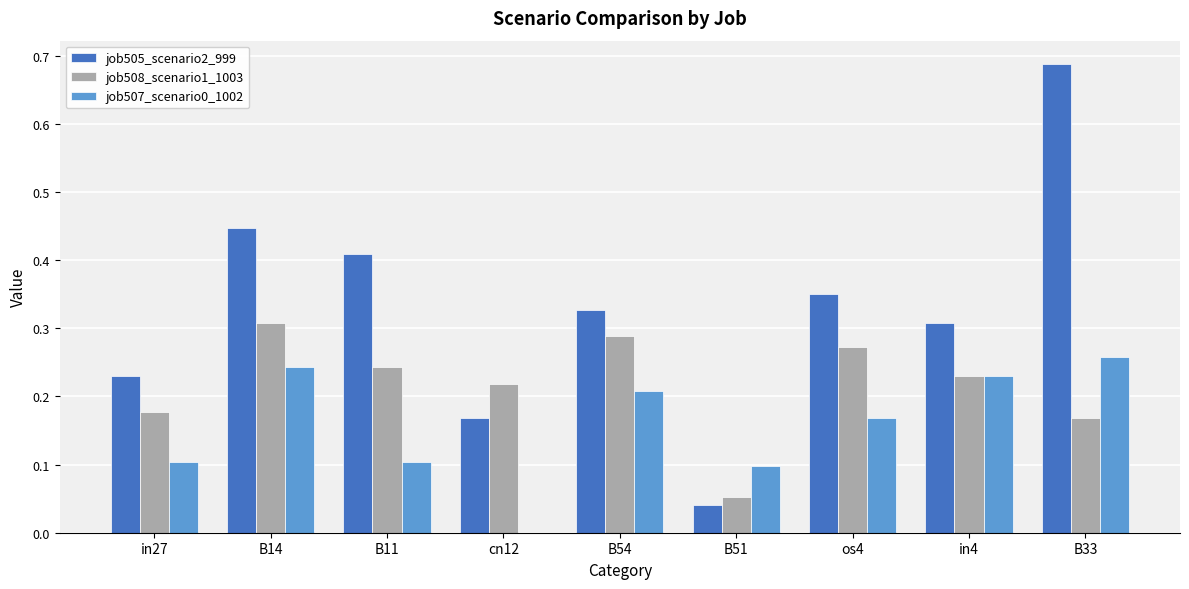

Which series has the largest total across all categories?

job505_scenario2_999